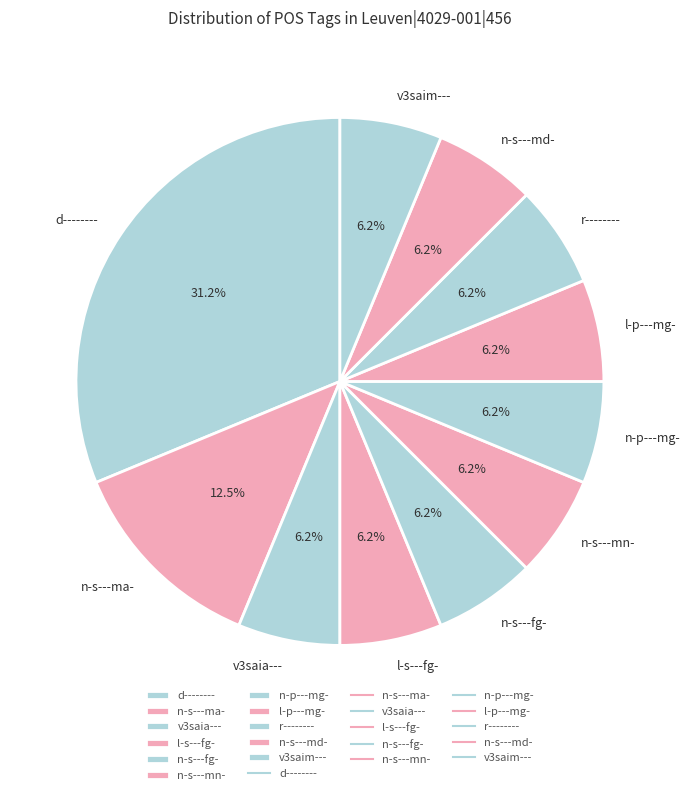

Does any single category account for the majority?

No